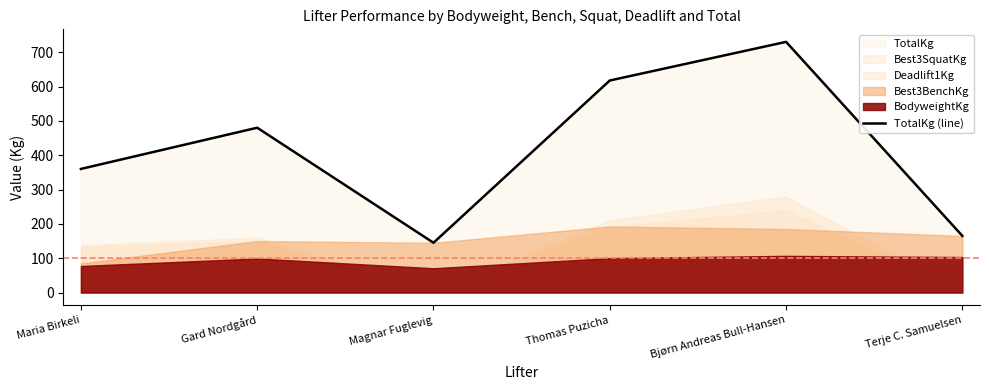

List the labels in order of value, smallest first.

Magnar Fuglevig, Terje C. Samuelsen, Maria Birkeli, Gard Nordgård, Thomas Puzicha, Bjørn Andreas Bull-Hansen